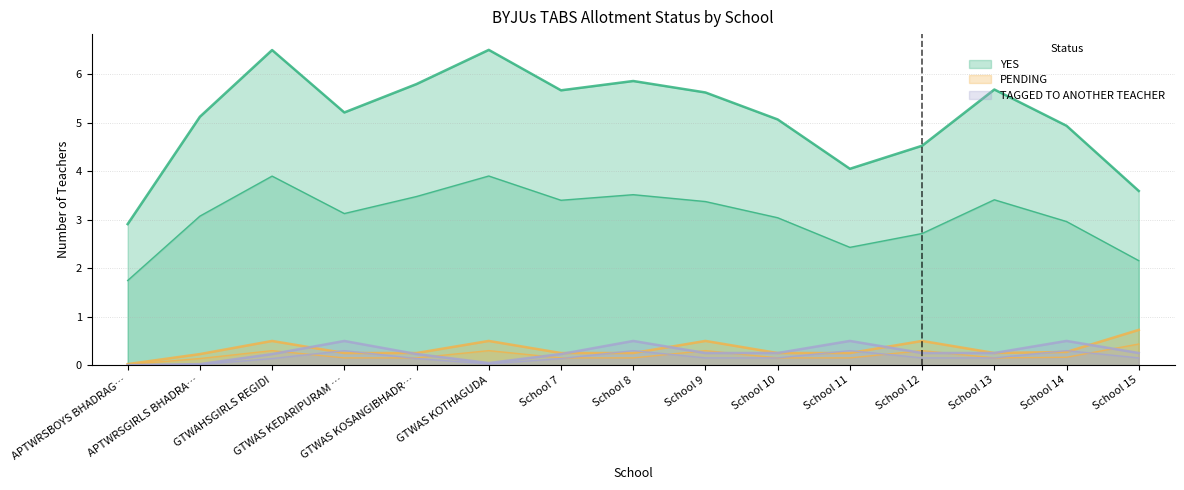

True or false: PENDING and YES cross at least once.

False